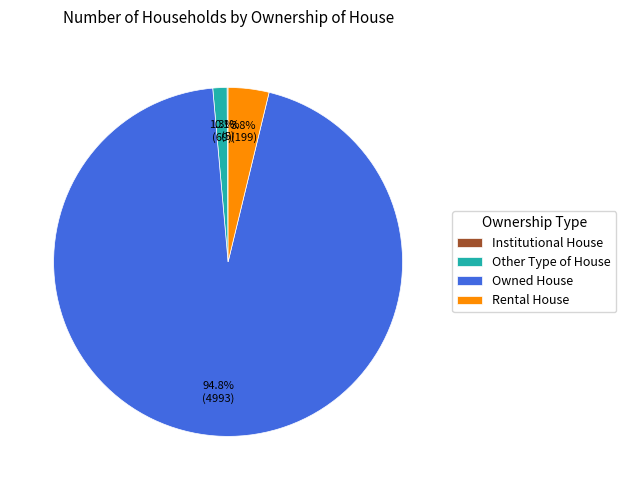

Between Other Type of House and Rental House, which is larger?

Rental House